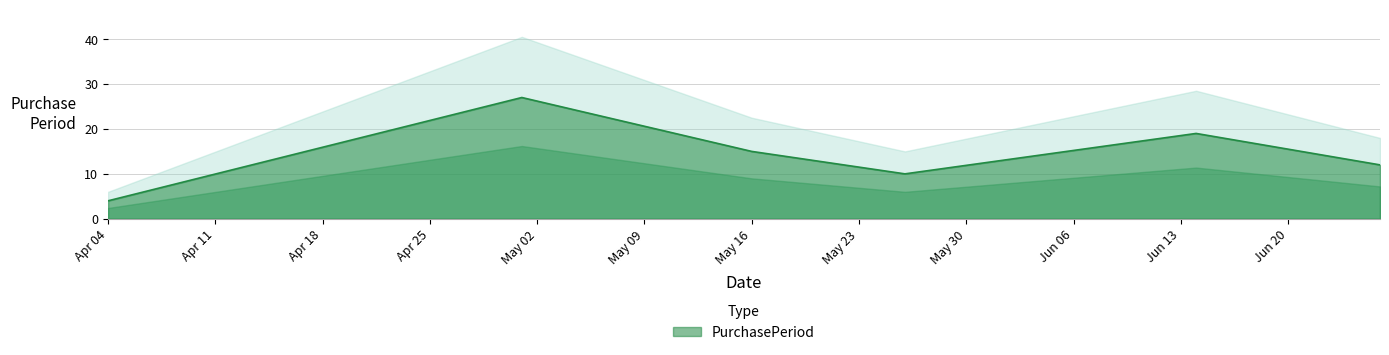

Is it true that PurchasePeriod equals 15 at May 16?

True